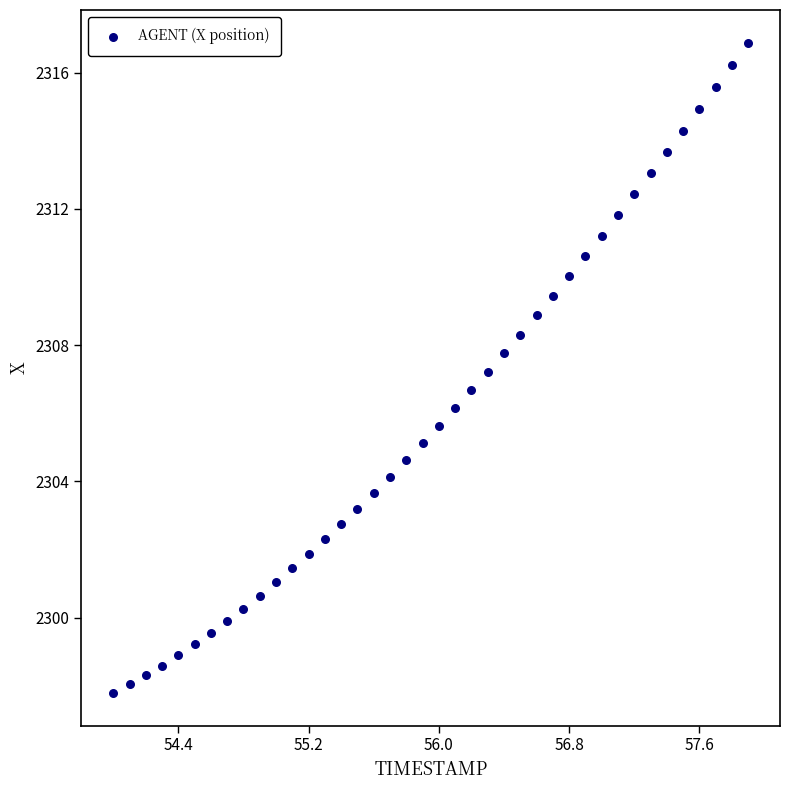

What is the range of Y values (max minus min)?

19.1